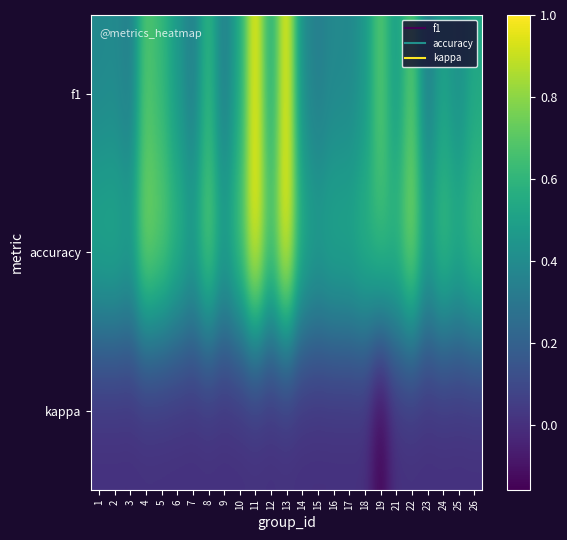

What is the minimum value shown in the chart?

-0.2